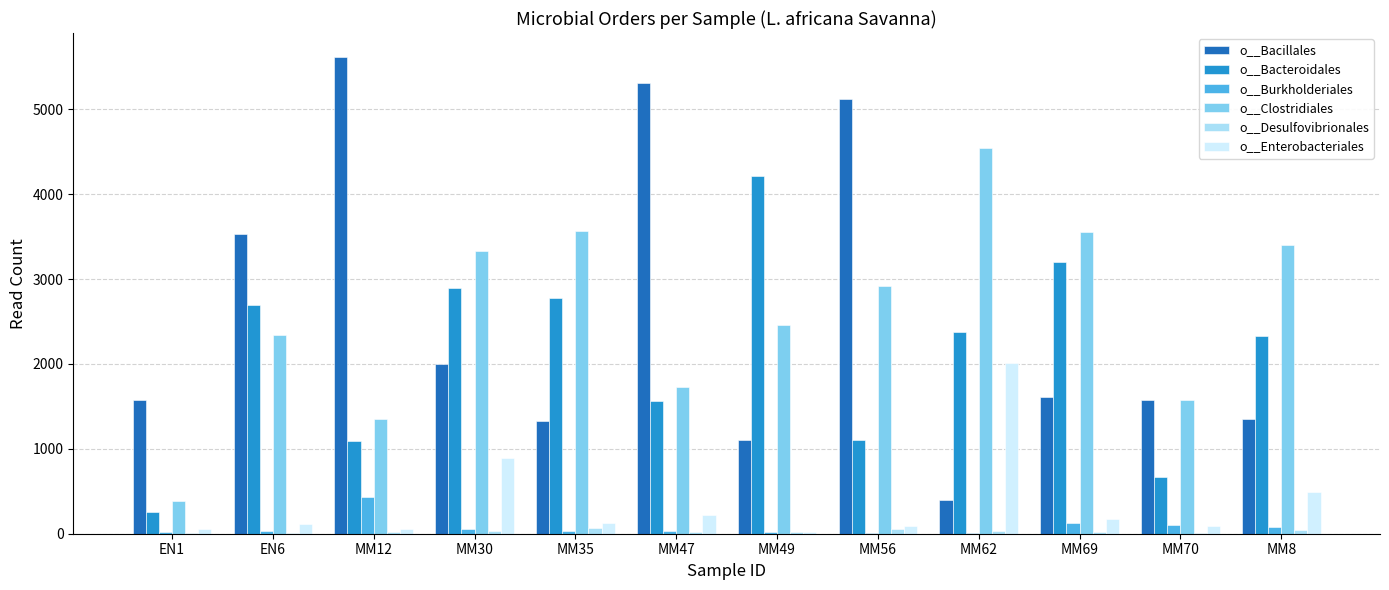

Does the chart contain stacked bars?

No